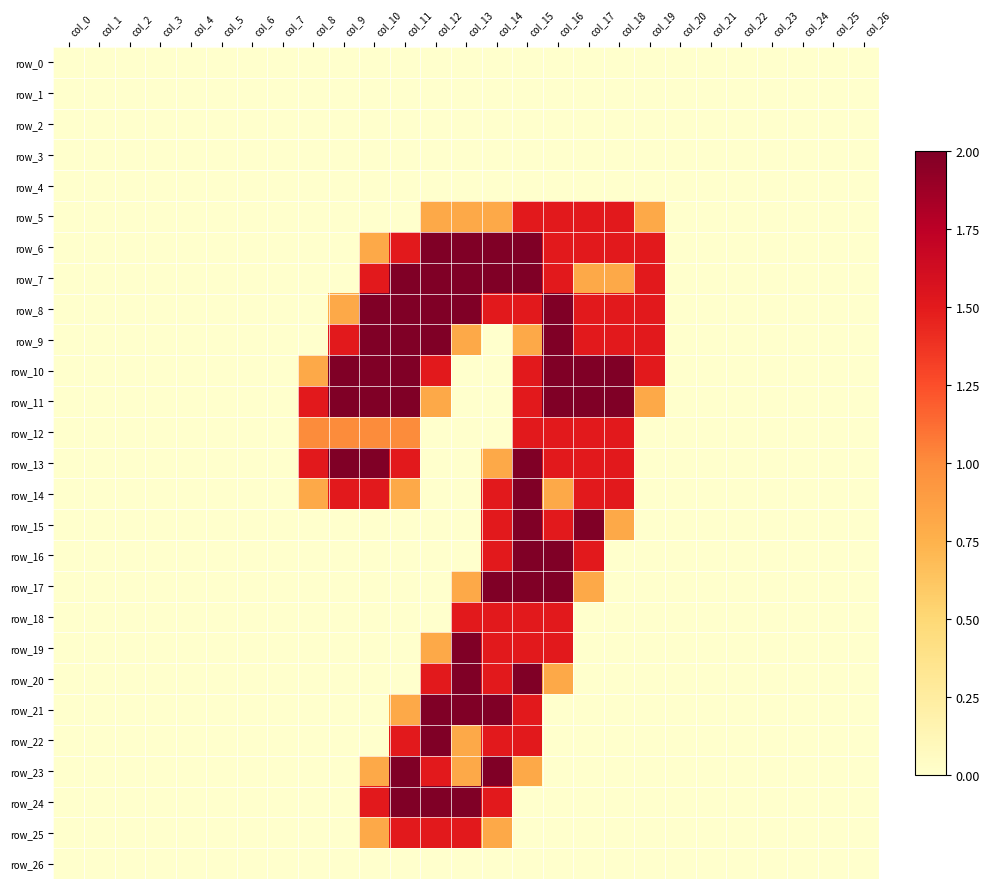

Which series changed the most between col_2 and col_12?

row_6